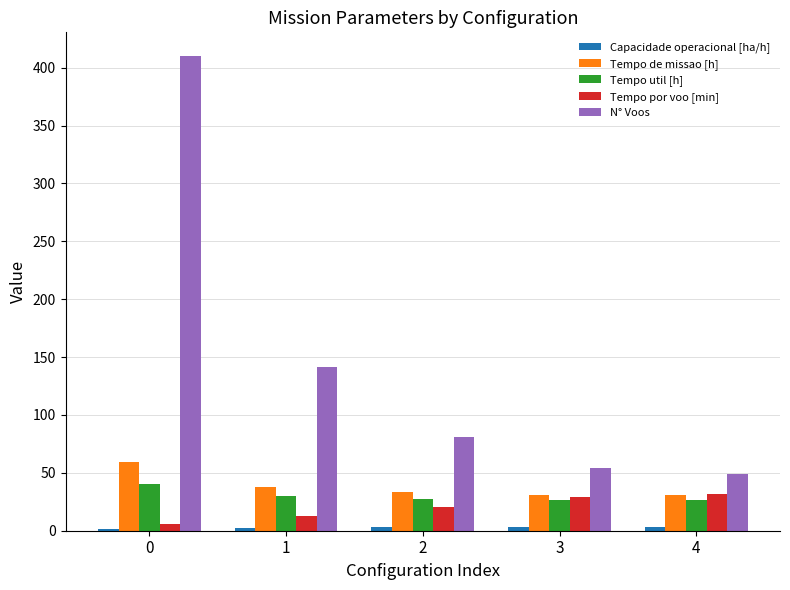

What is the difference between the second highest and second lowest values in the N° Voos series?

87.0